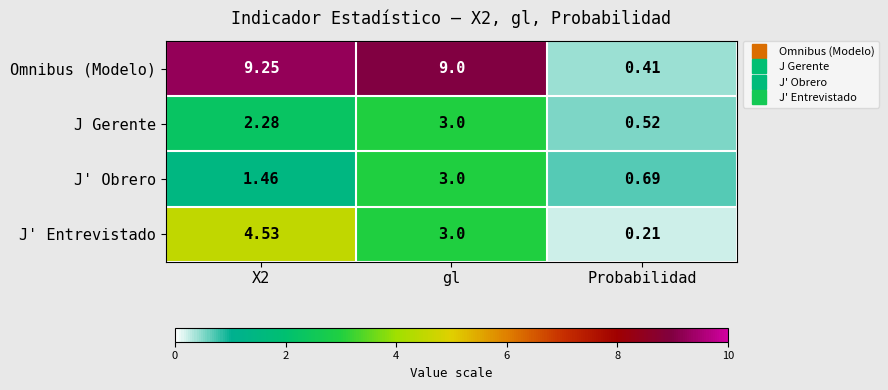

Which series has the widest spread of values?

Omnibus (Modelo)